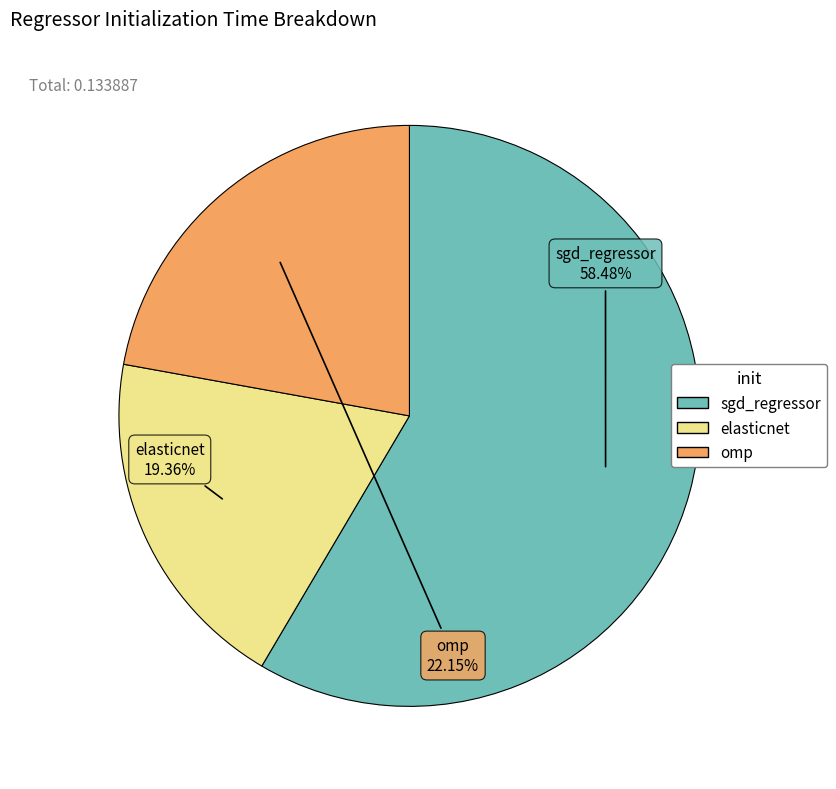

To the nearest percent, what is the combined percentage of omp and sgd_regressor?

81%